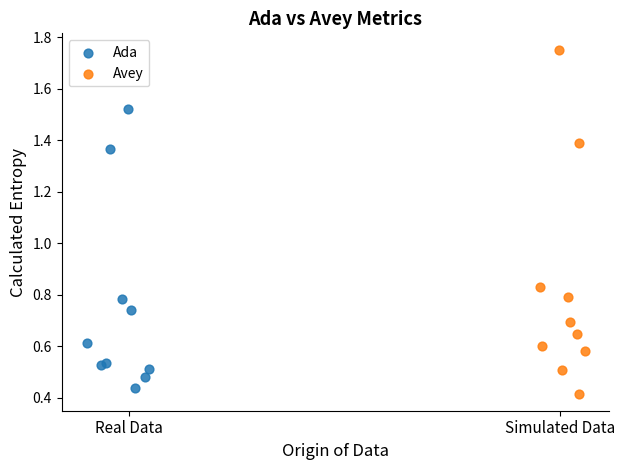

Which series reaches the maximum Y coordinate?

Avey